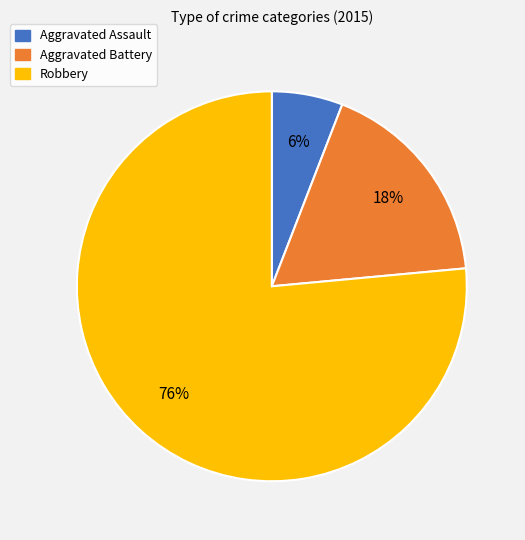

Which category has the smallest portion of the pie?

Aggravated Assault